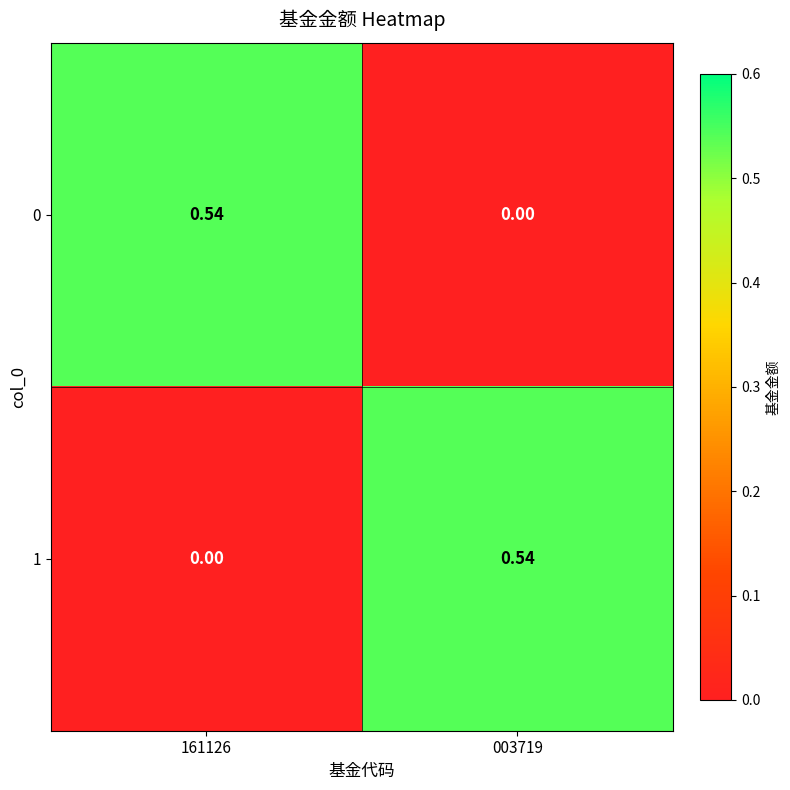

Count the number of categories in the chart.

2